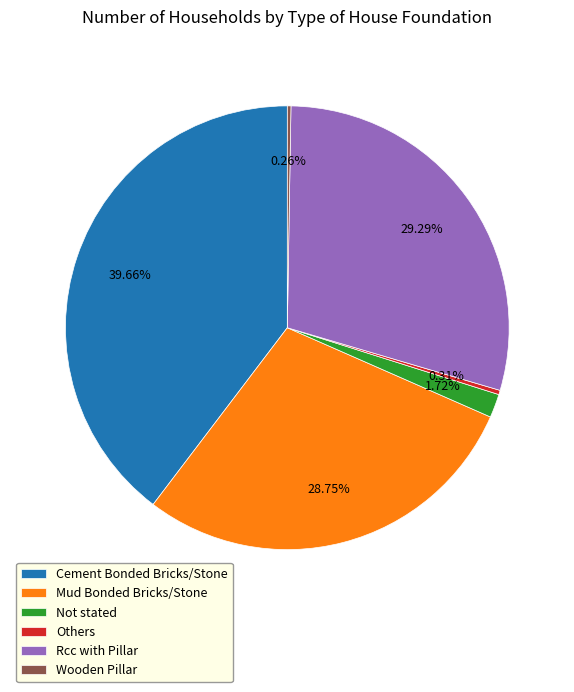

Does Mud Bonded Bricks/Stone account for over 50% of the chart?

No